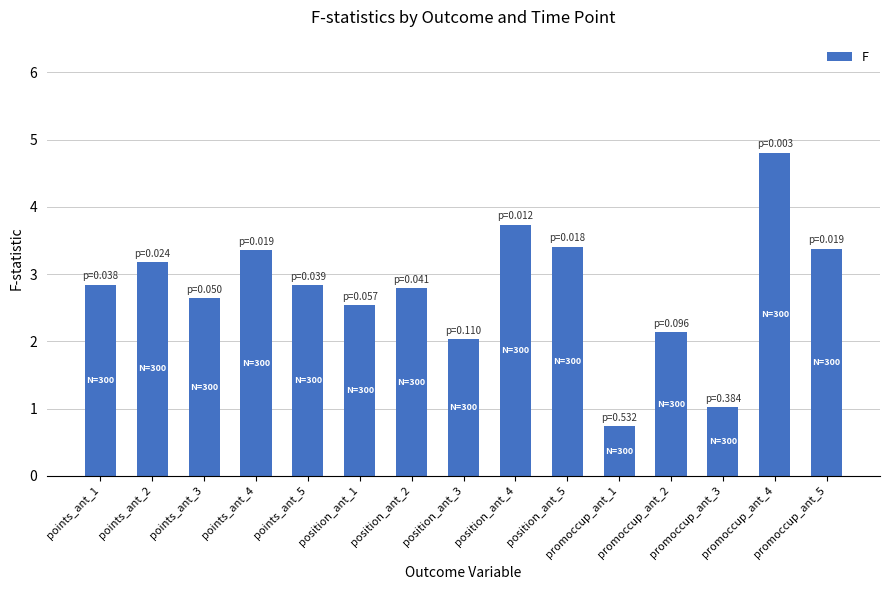

What is the maximum value shown in the chart?

4.8